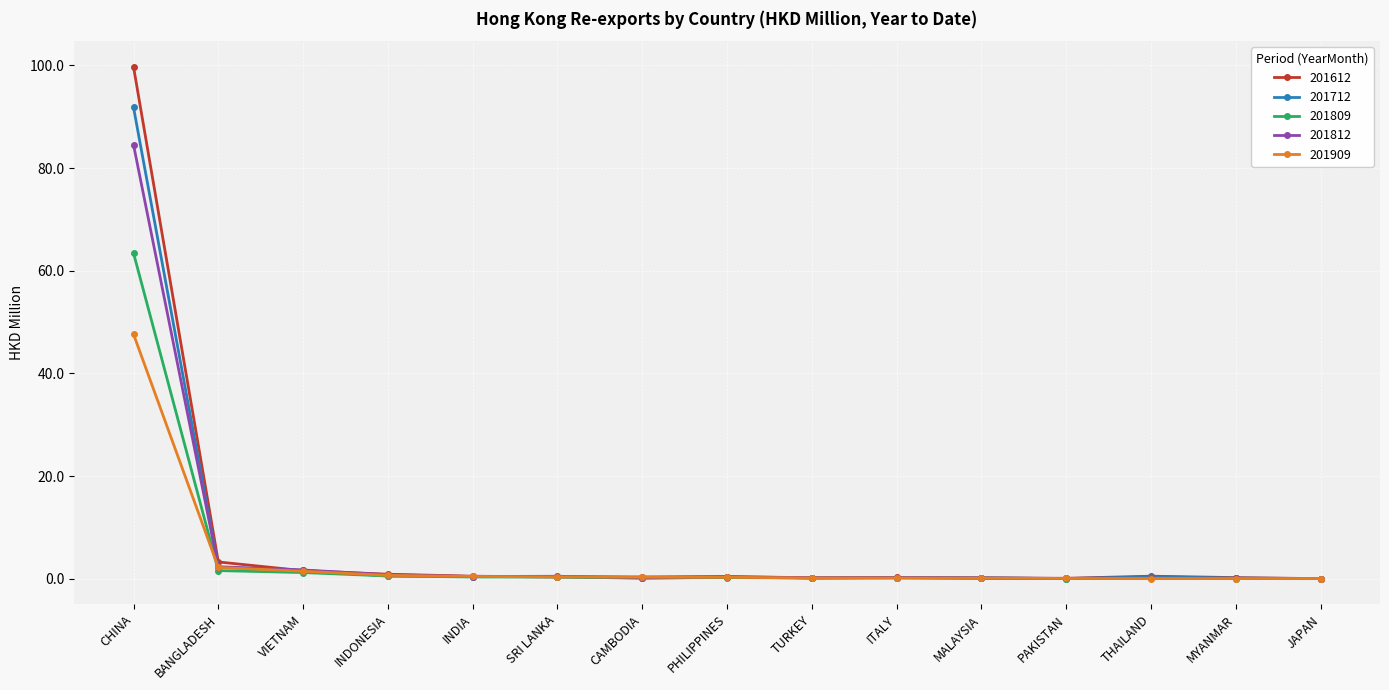

Which series has the widest spread of values?

201612